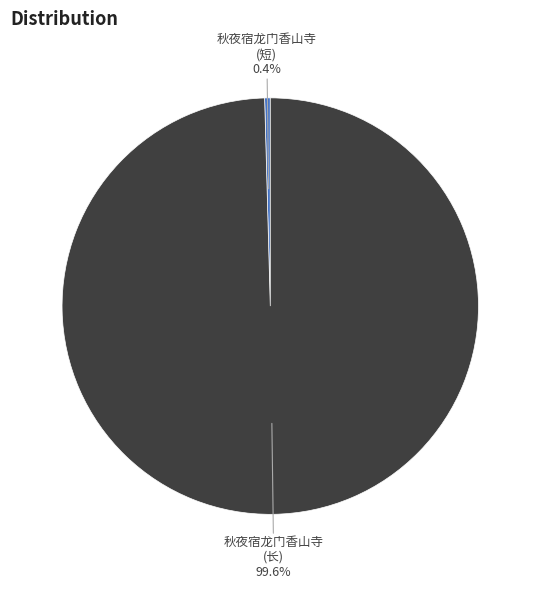

Does any single category account for the majority?

Yes